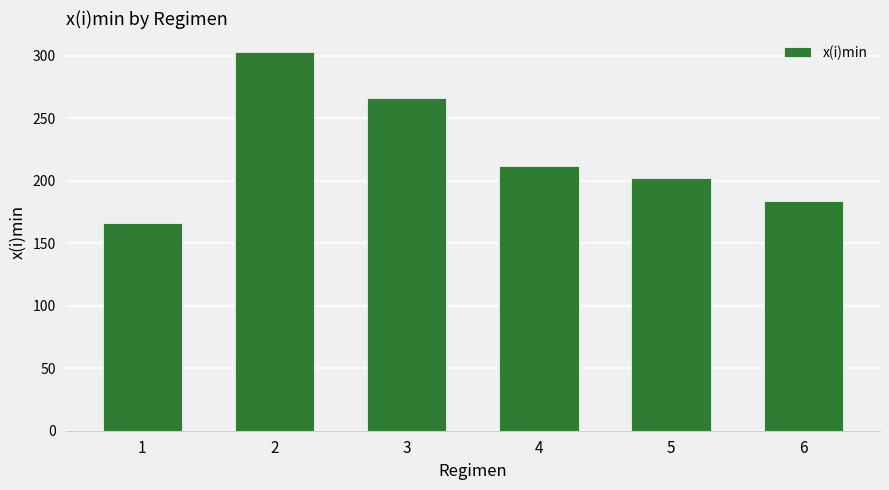

List the labels in order of value, smallest first.

1, 6, 5, 4, 3, 2